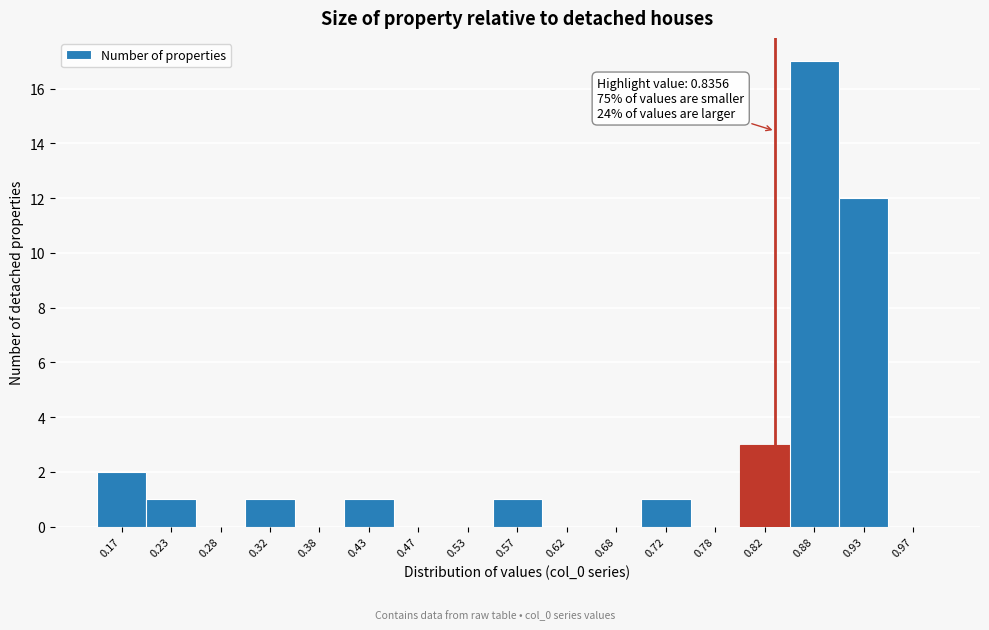

Over which range of the x-axis is the bar tallest?

0.85 to 0.90